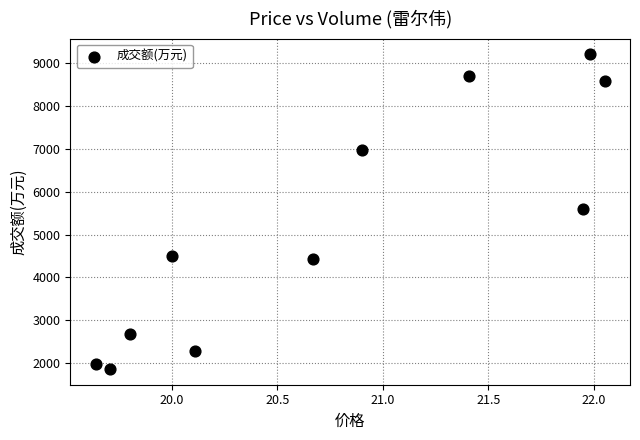

What is the range of Y values (max minus min)?

7354